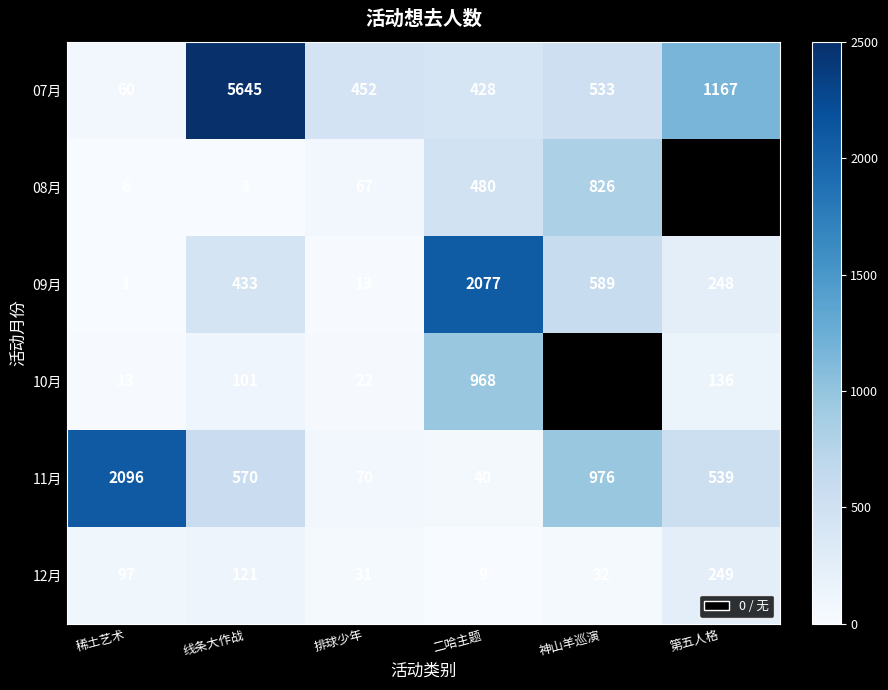

Which has a higher value, 二哈主题 or 线条大作战?

线条大作战